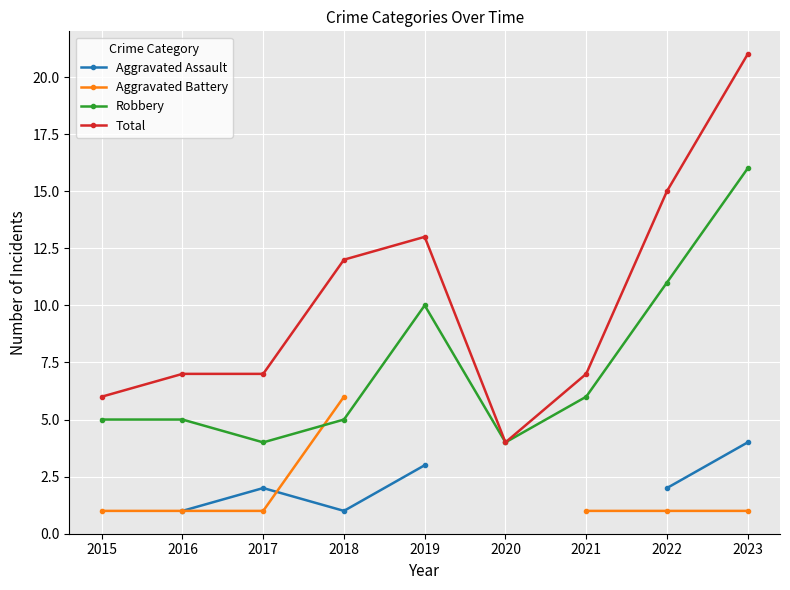

Where is the first local maximum for Aggravated Assault?

2017